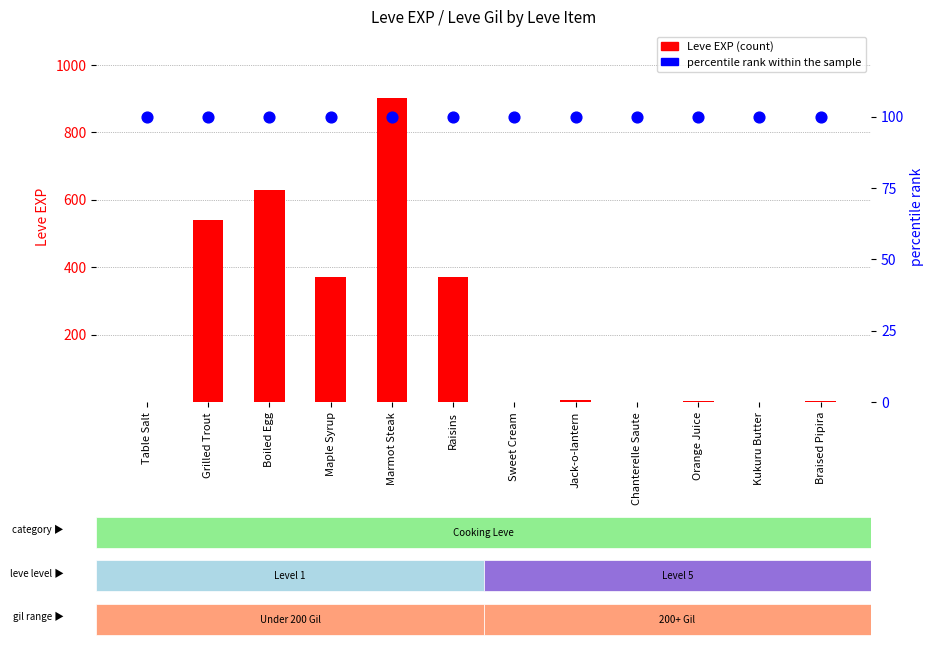

What are all the series names shown in the legend?

Leve EXP, percentile rank within the sample